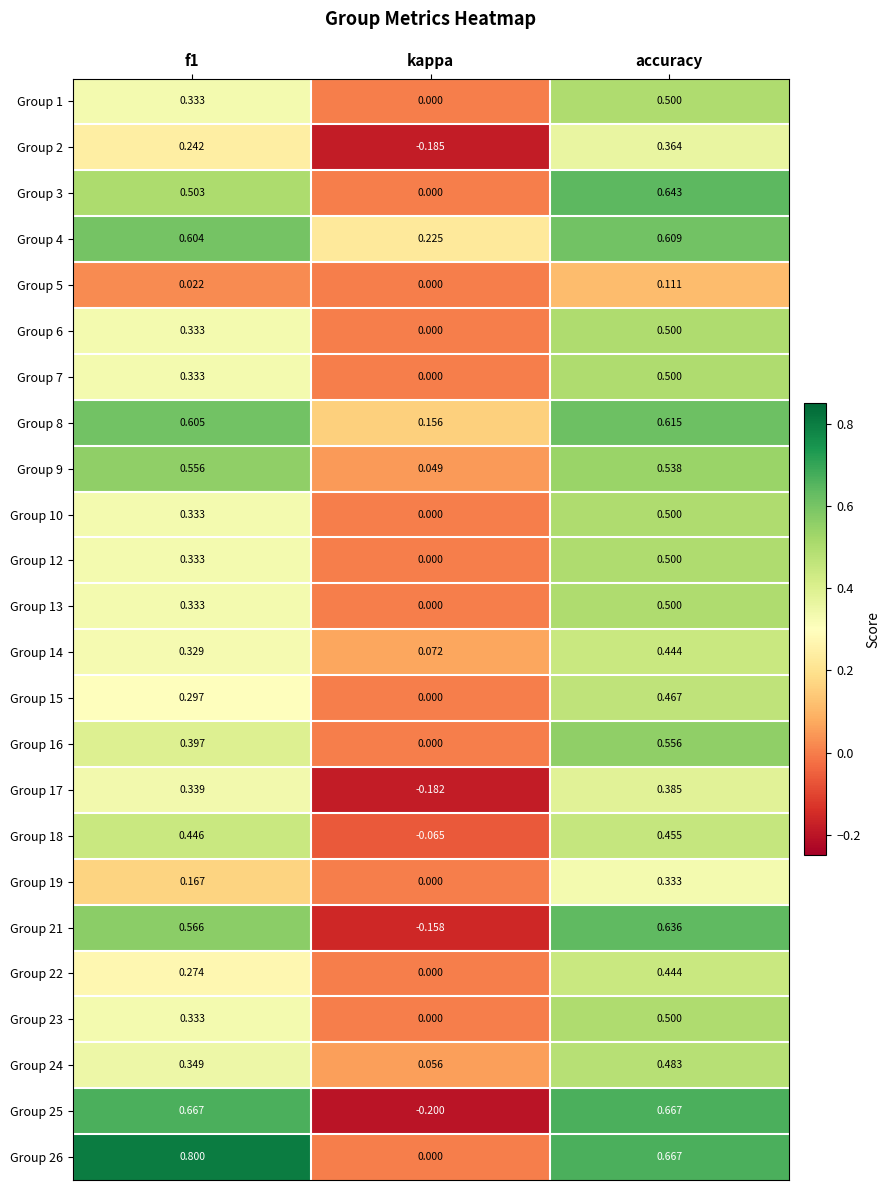

Is the value of Group 23 at accuracy greater than the value of Group 14 at kappa?

Yes